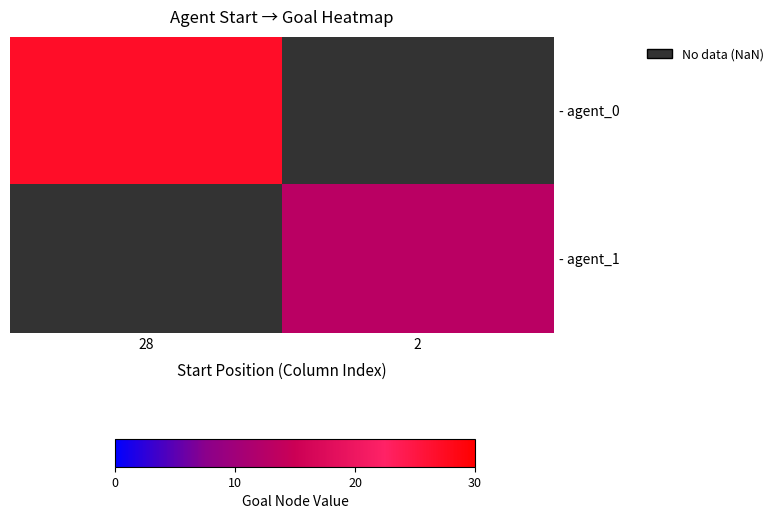

Is the value of - agent_0 at 2 greater than the value of - agent_1 at 28?

No